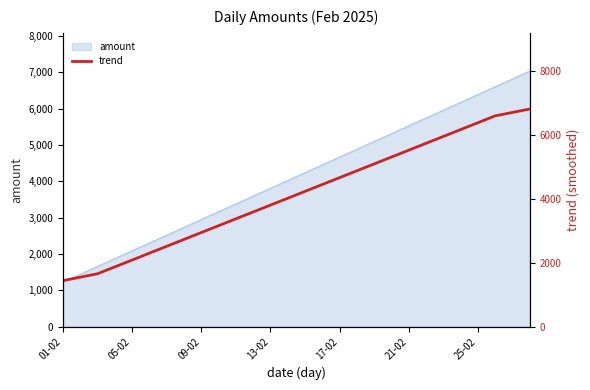

The value of amount at 01-02 is 1604. True or false?

False